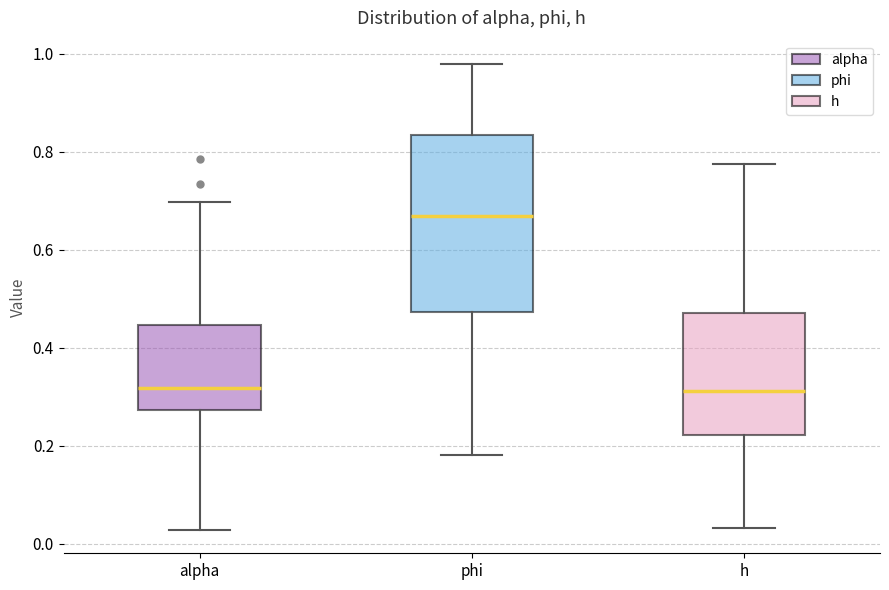

Where does the lower whisker of the box for phi end on the y-axis? The values are not printed on the chart, so give them approximately, as read against the axis.

0.18